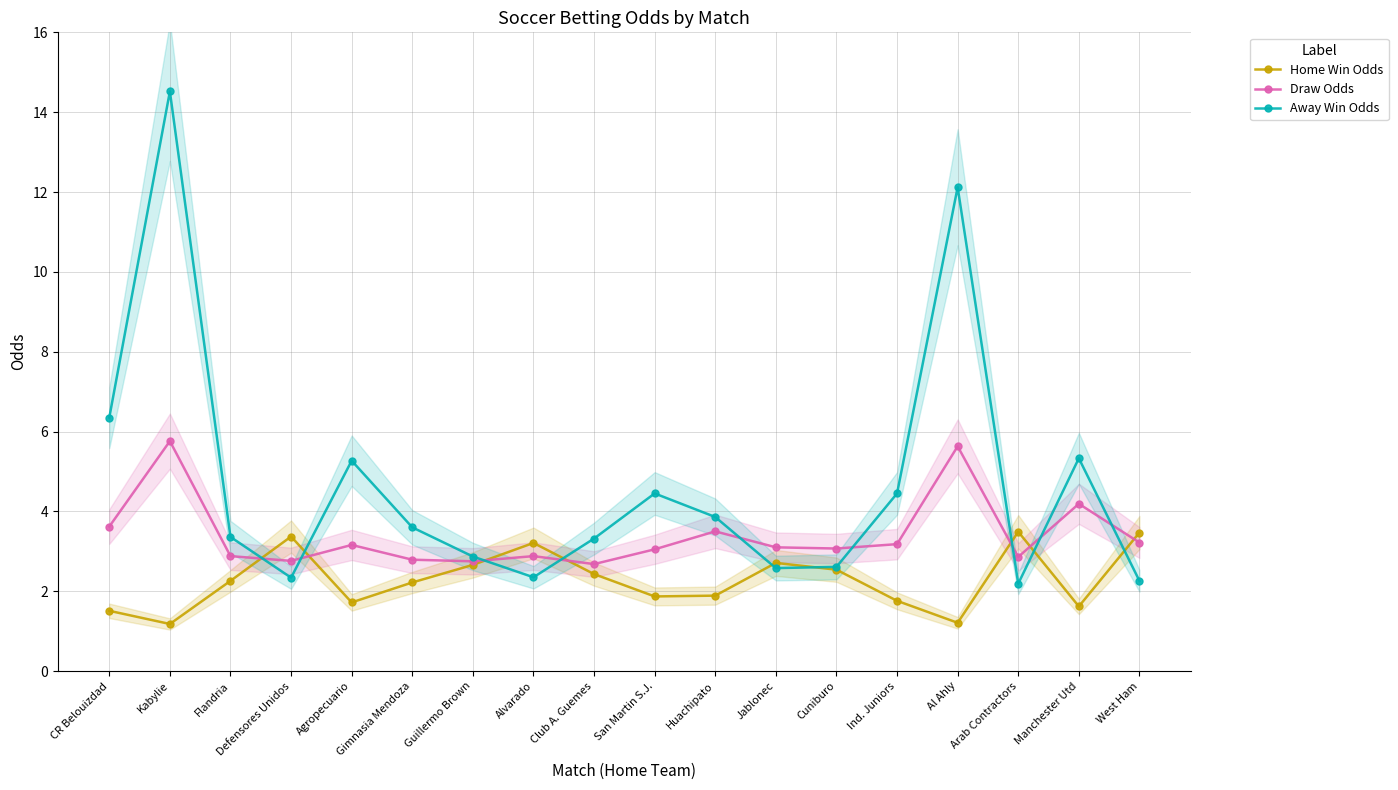

Which series has the largest range (max minus min)?

Away Win Odds